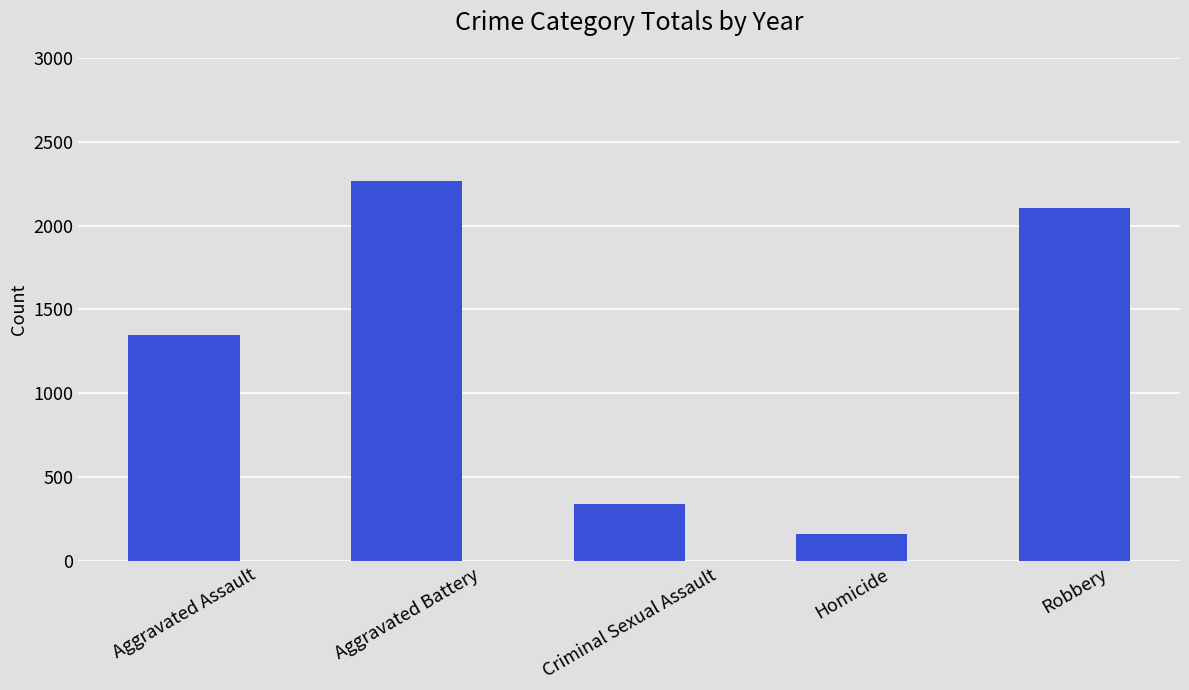

What position from the left is Criminal Sexual Assault?

3